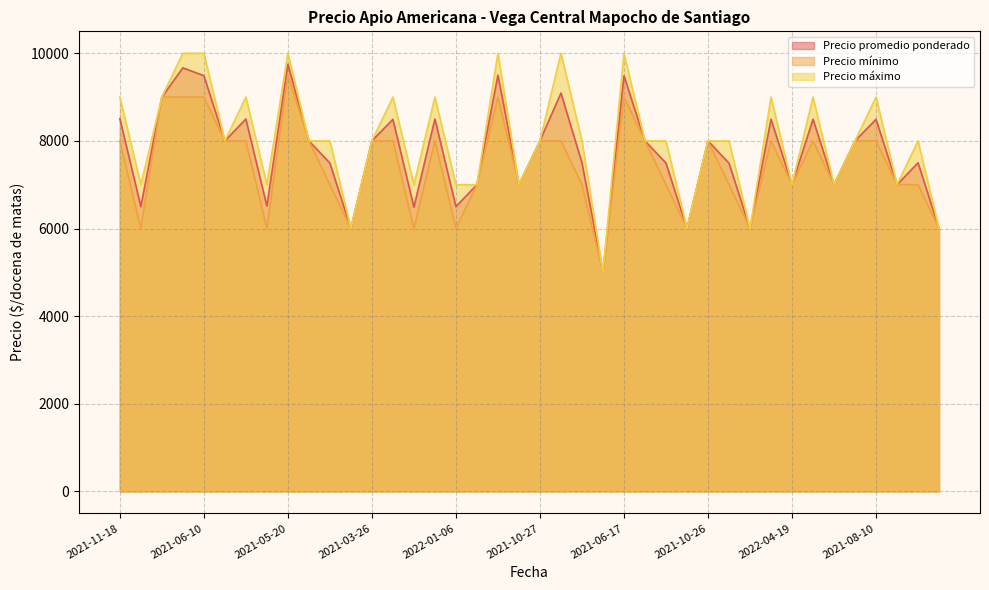

What is the smallest value displayed?

5000